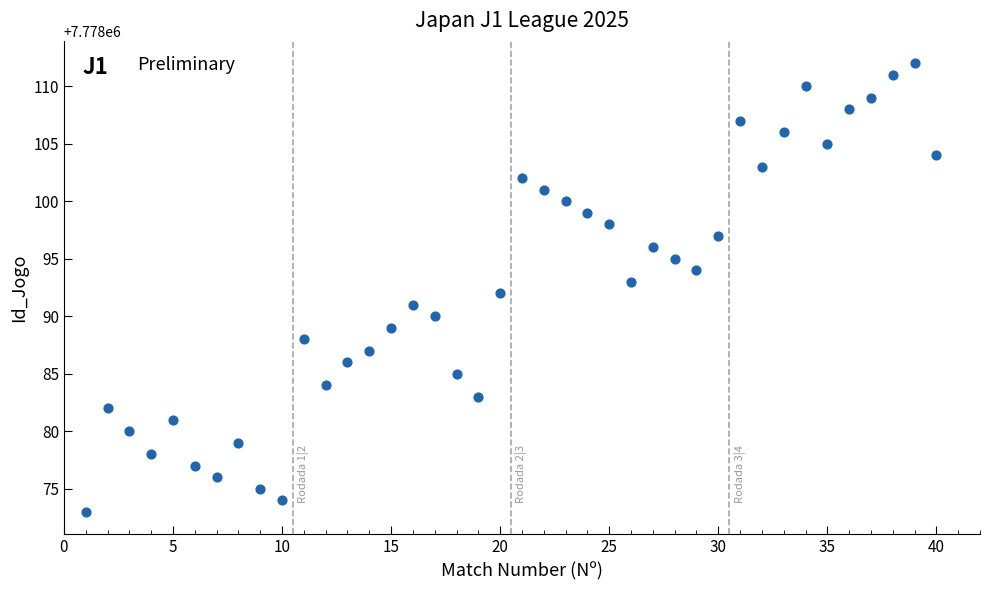

What is the range of X values (max minus min)?

39